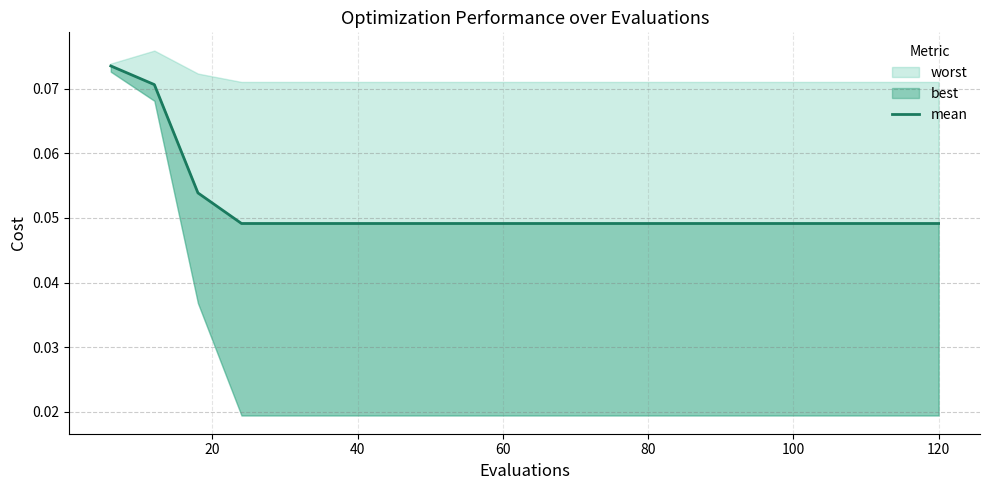

Is it true that the value at 120 is 0.0?

False